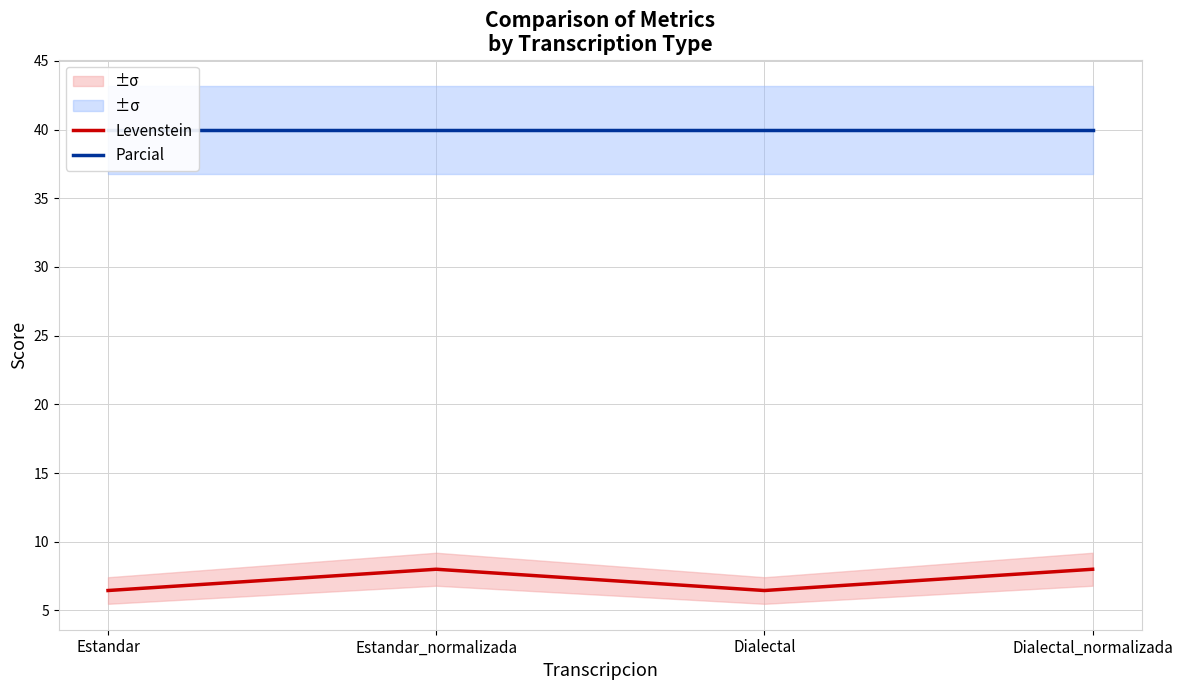

What position from the left is Estandar?

1